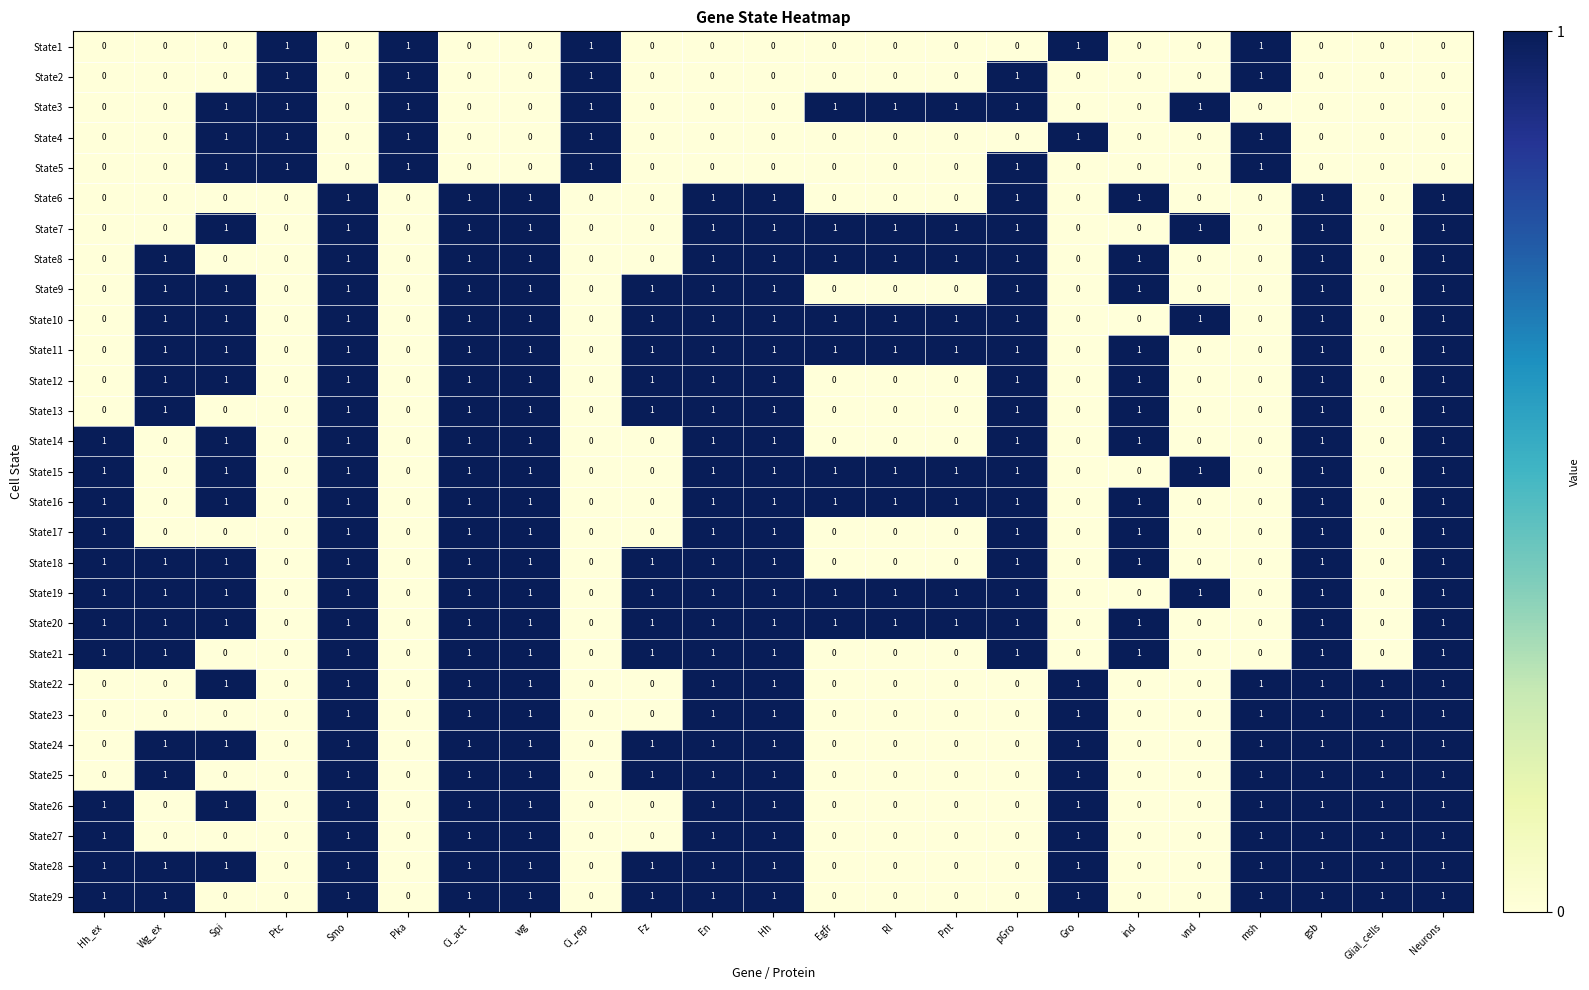

The value of State7 at Glial_cells is 0. True or false?

True